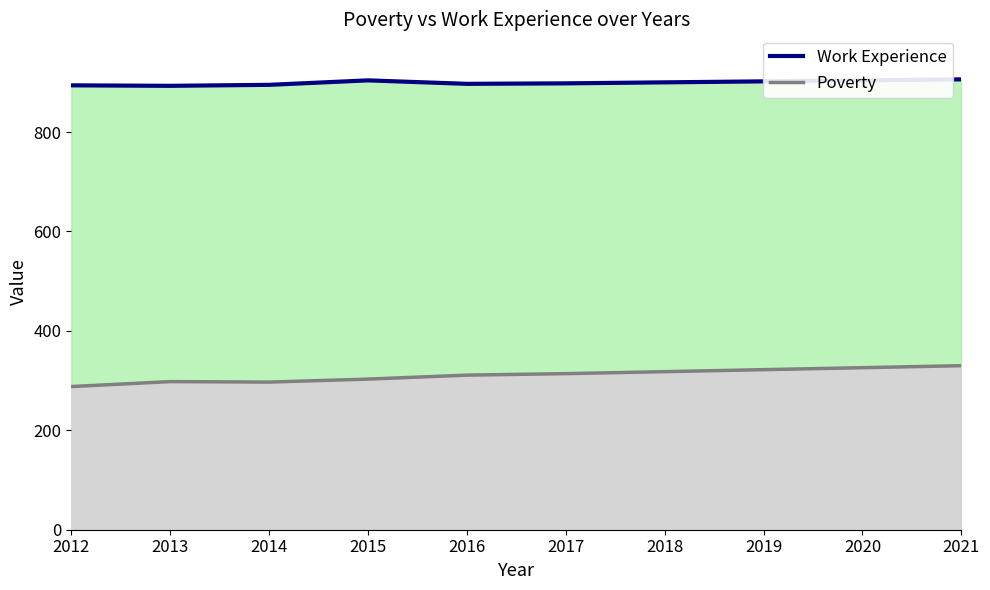

List the series in order of their peak value, highest first.

Work Experience, Poverty